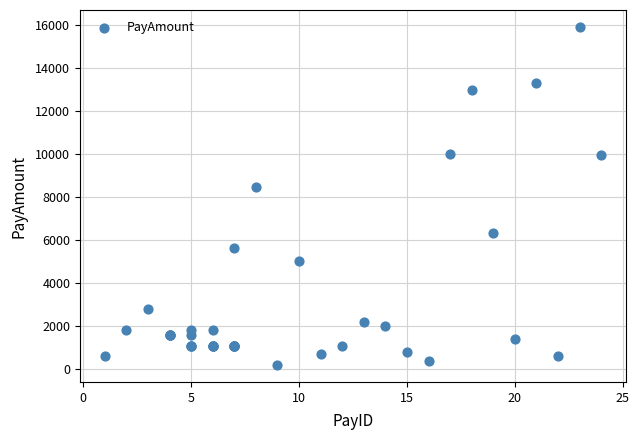

What Y value in the scatter plot is closest to 8048?

8450.7